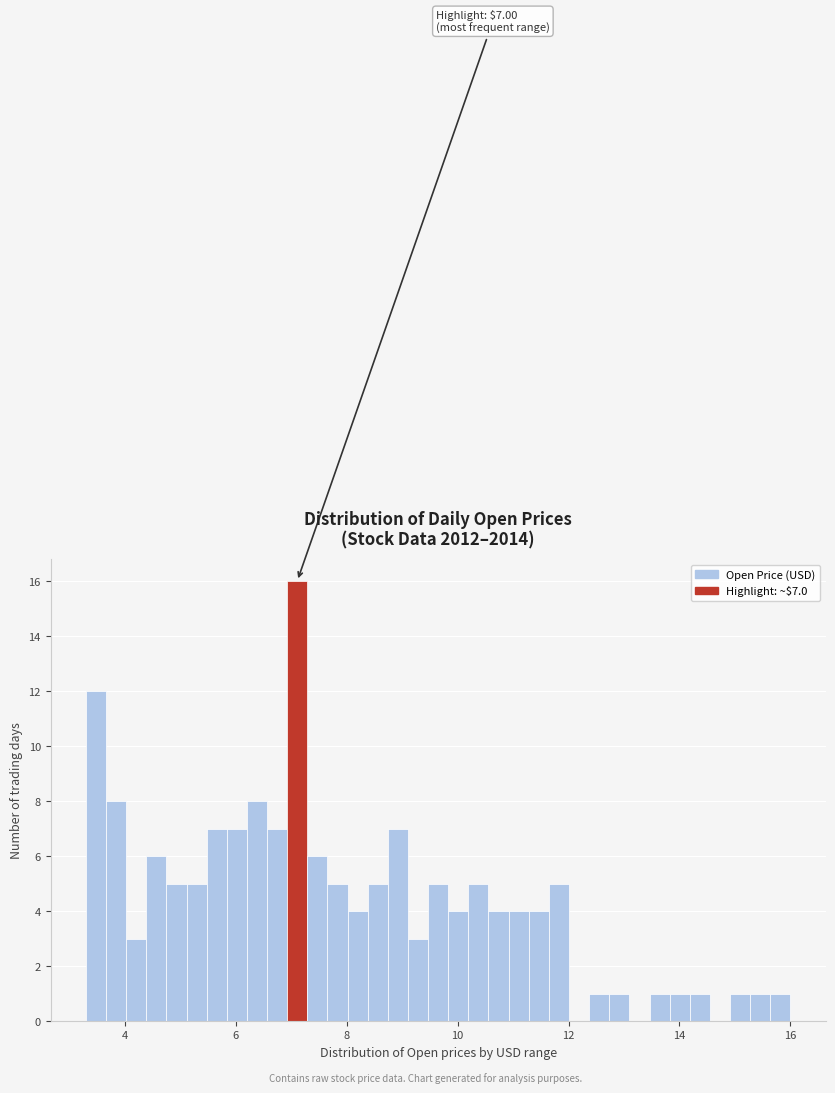

Around what value on the x-axis is the tallest bar? Give the approximate position of its centre, as read against the axis.

7.2